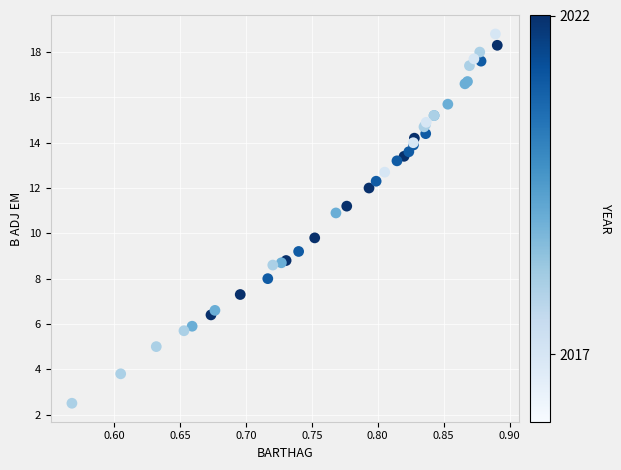

What Y value in the scatter plot is closest to 10?

9.8